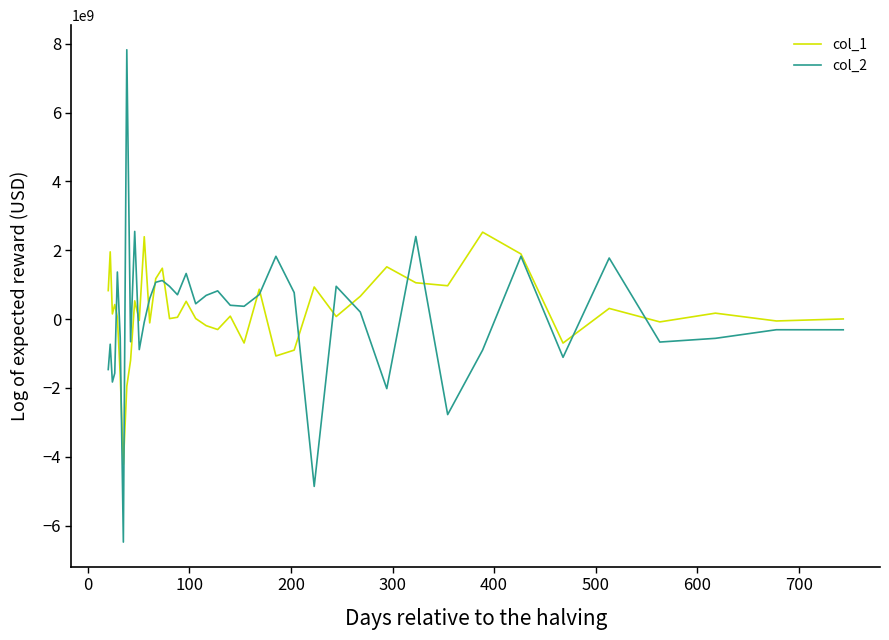

Rank the series by their maximum value, from lowest to highest.

col_1, col_2